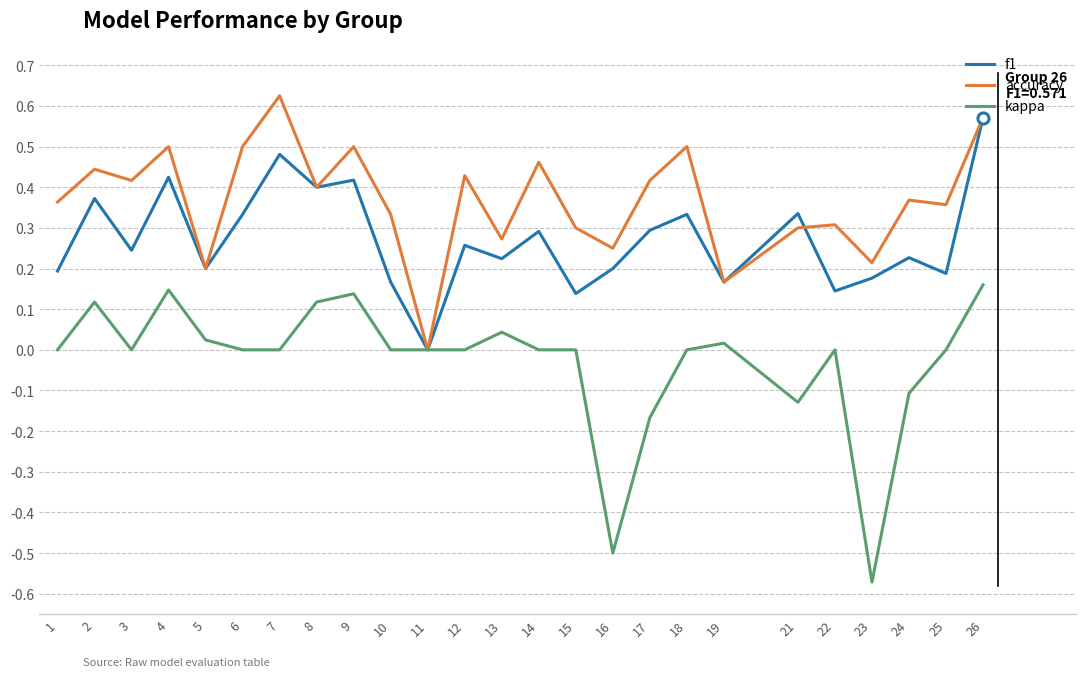

Is it true that accuracy equals 0.4 at 3?

True